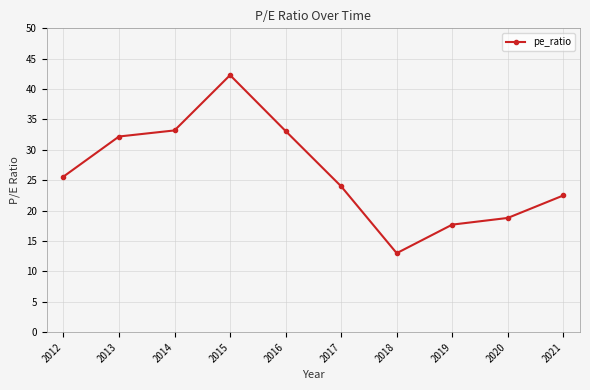

At which label is the value closest to 27?

2012